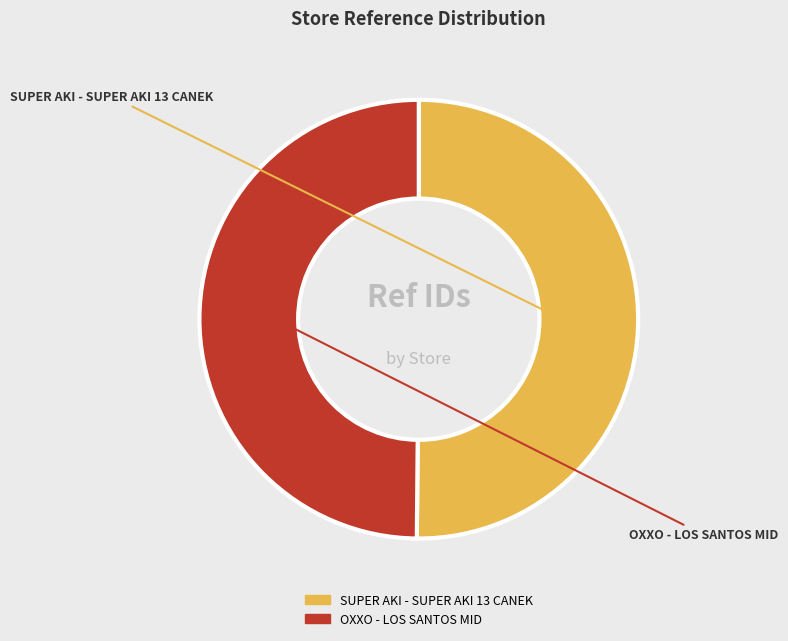

The OXXO - LOS SANTOS MID slice represents 50% of the pie. True or false?

True